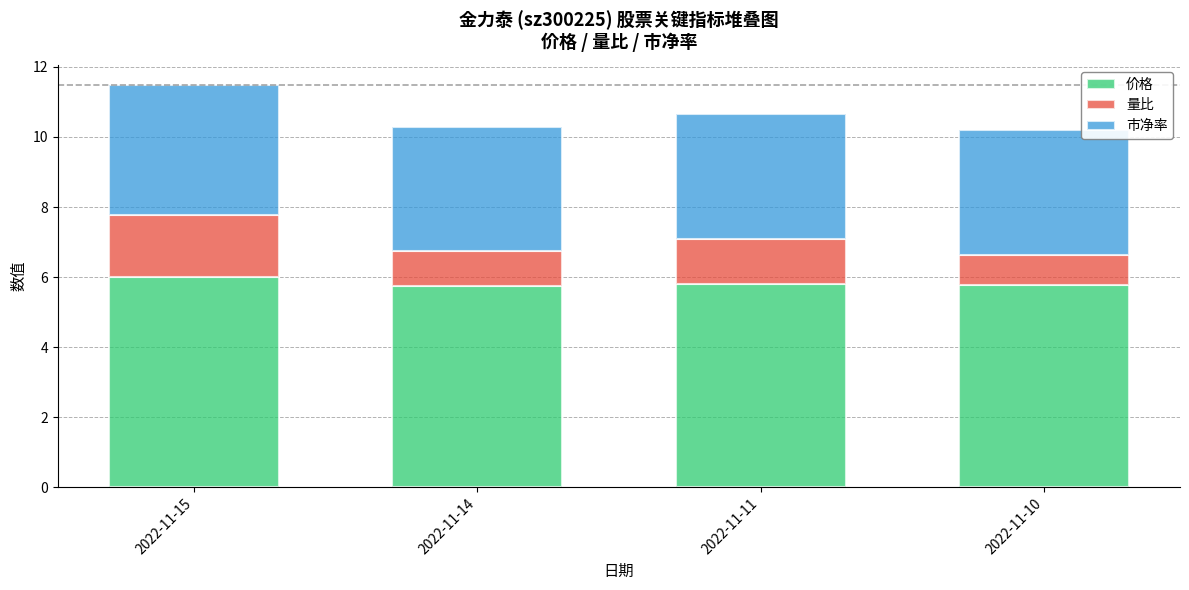

The 价格 series shows 5.8 at 2022-11-11. True or false?

True